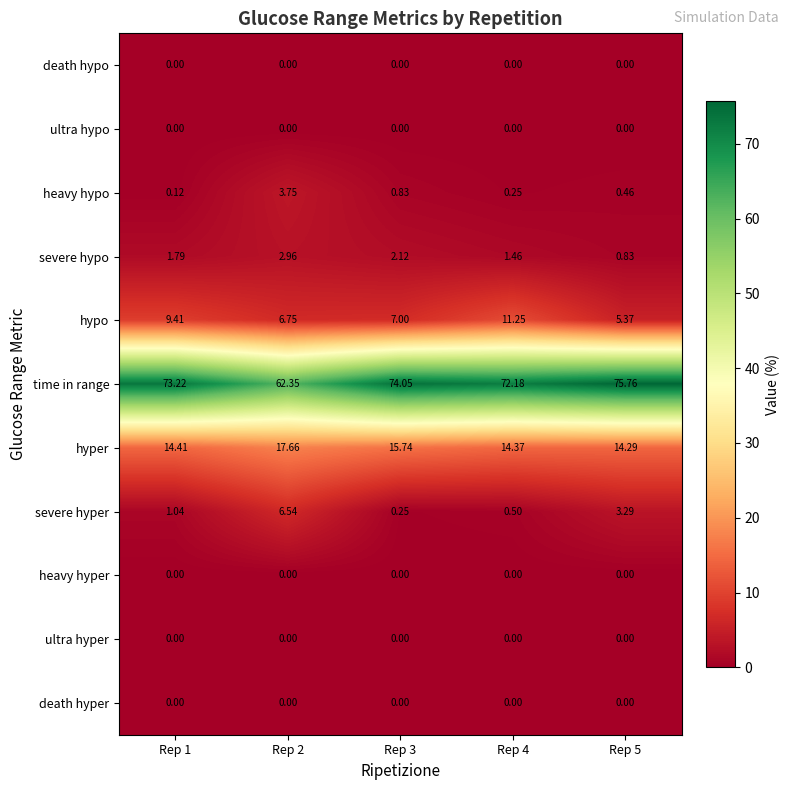

Which series has the largest range (max minus min)?

time in range